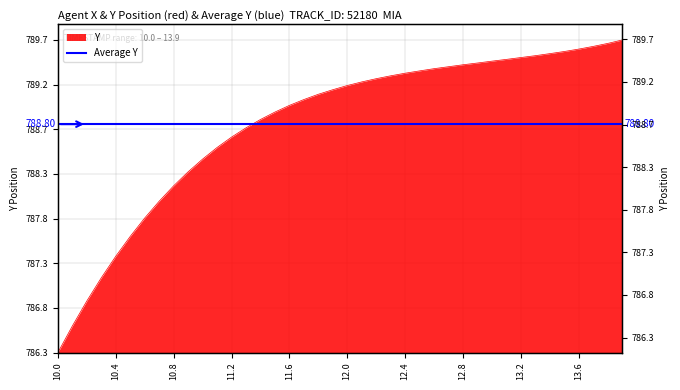

The chart shows a value of 1.2 at 12.8. True or false?

False